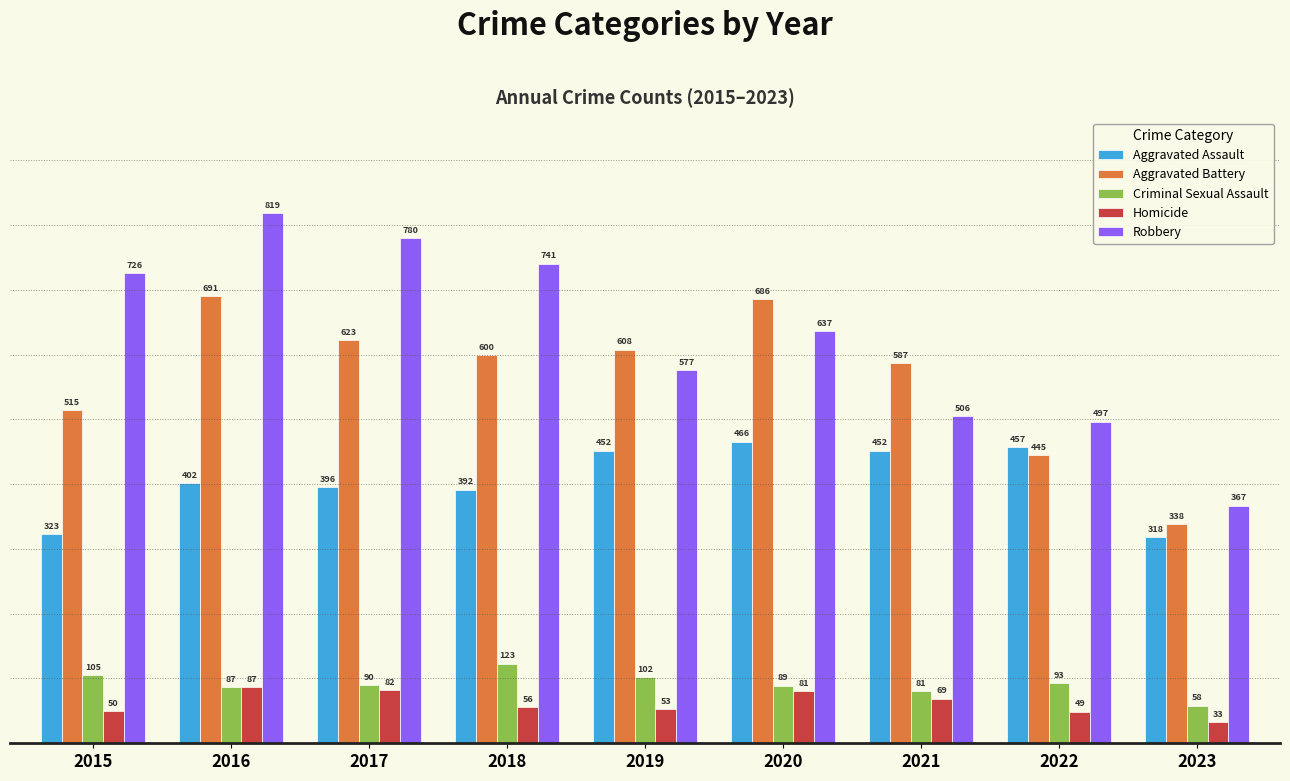

What is the difference between the Aggravated Battery values at 2023 and 2021?

249